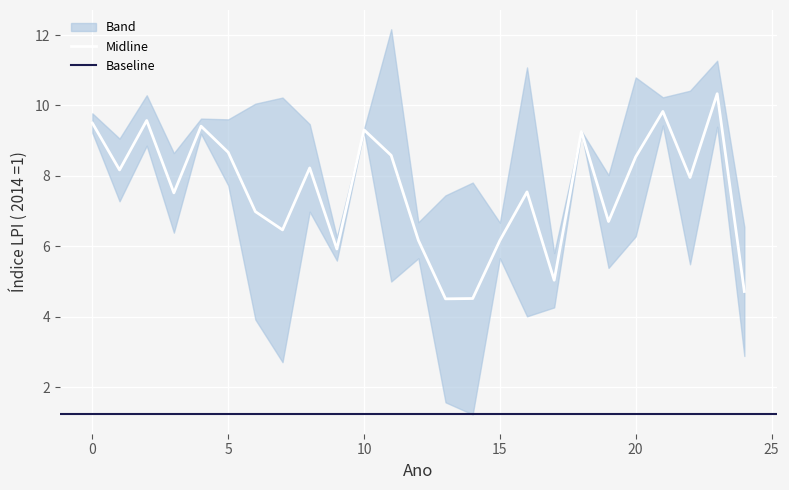

The Midline series shows 8.7 at 5. True or false?

True